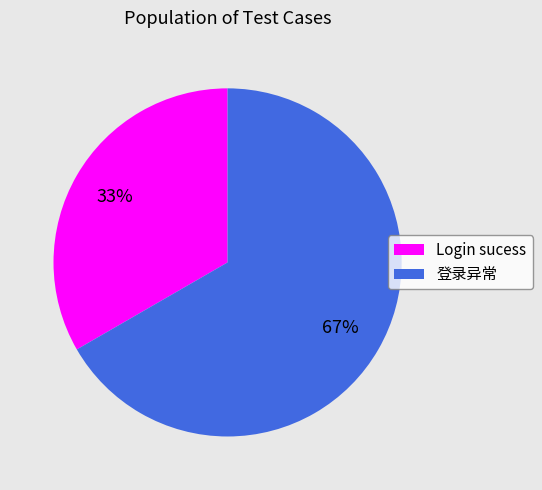

To the nearest percent, what percentage of the pie is Login sucess?

33%